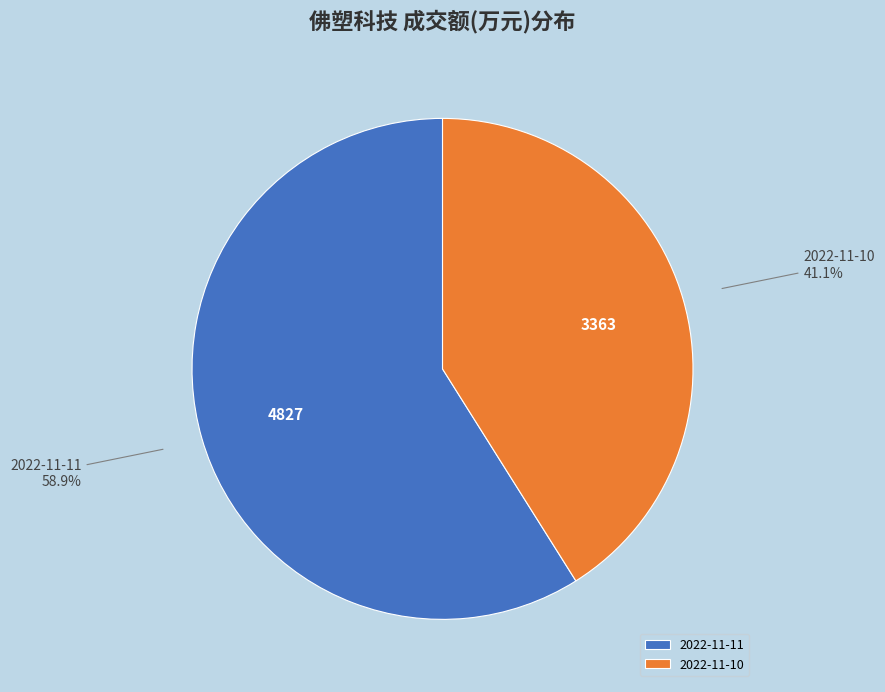

Is the sum of 2022-11-11 and 2022-11-10 greater than half?

Yes